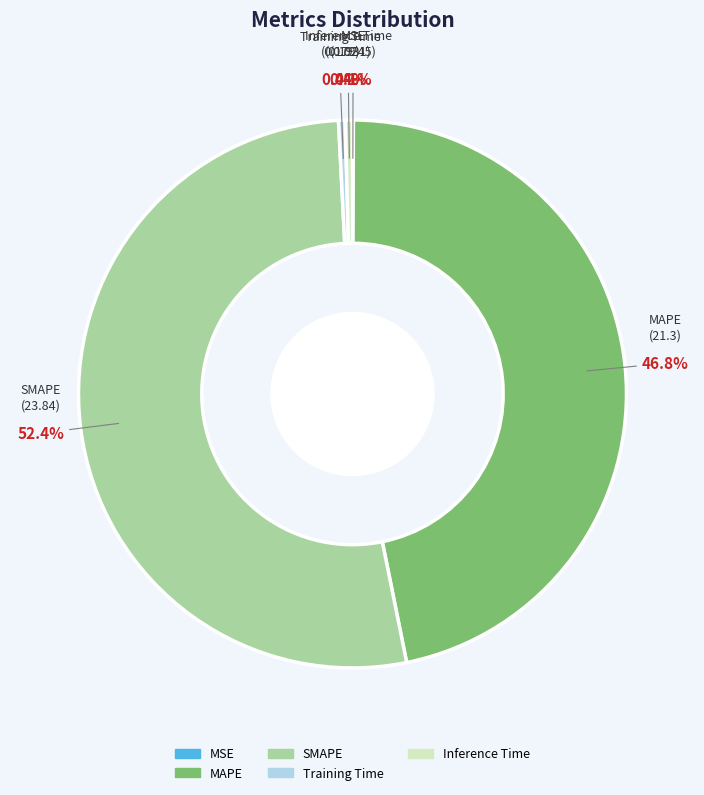

Which category has the biggest portion of the pie?

SMAPE